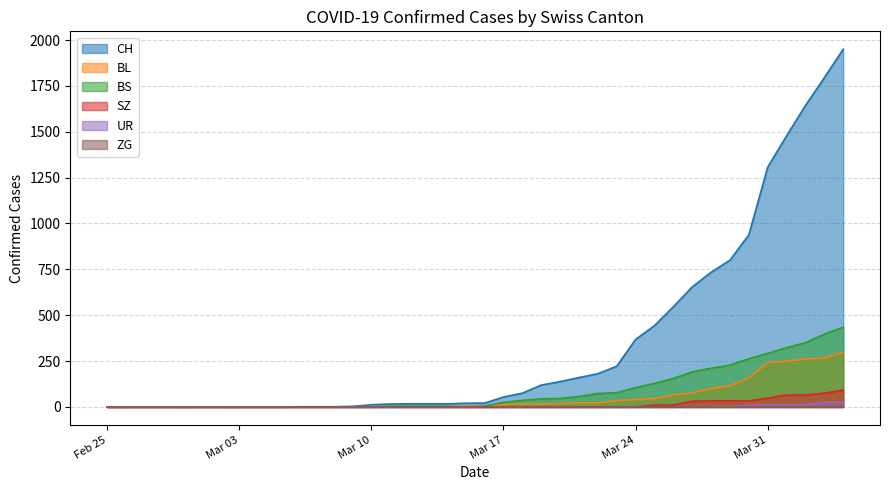

True or false: UR and CH cross at least once.

False